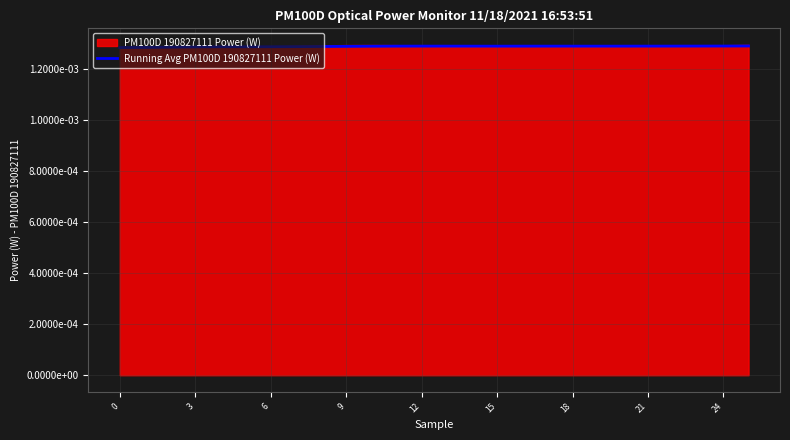

Is it true that the value at 6 is 0.0?

False